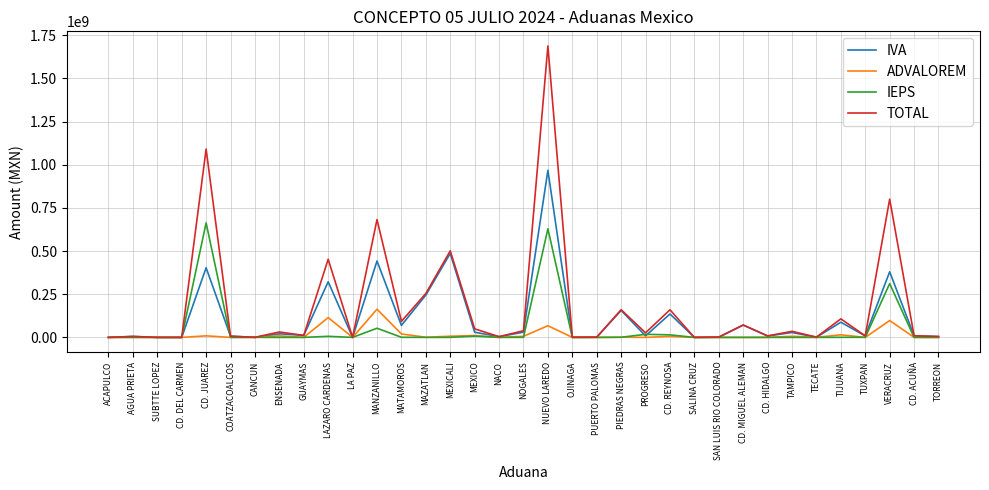

At which category is the sum across all series the highest?

NUEVO LAREDO